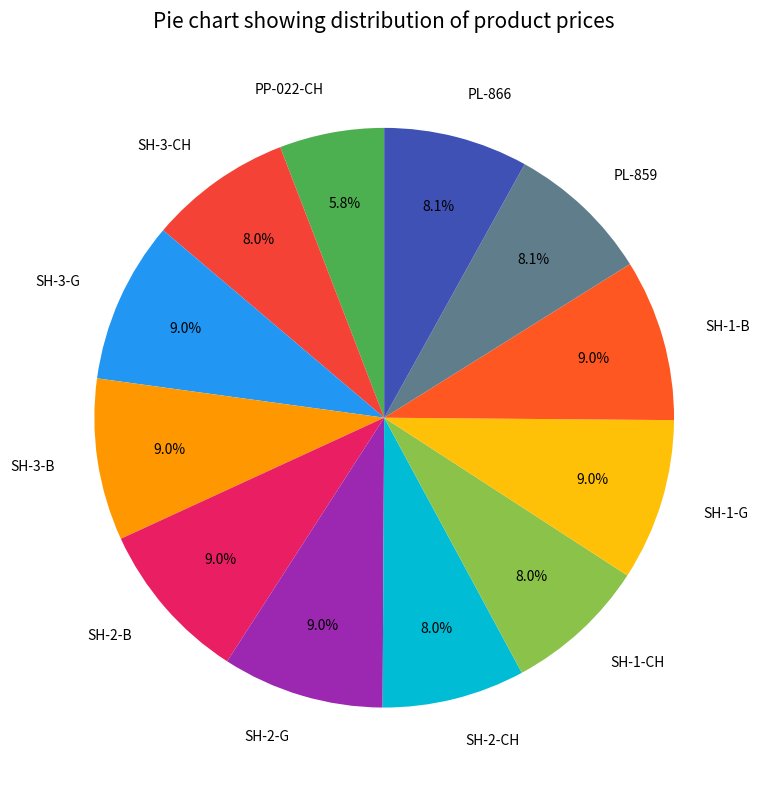

Approximately how many times larger is the value at SH-1-CH compared to SH-2-G?

0.9